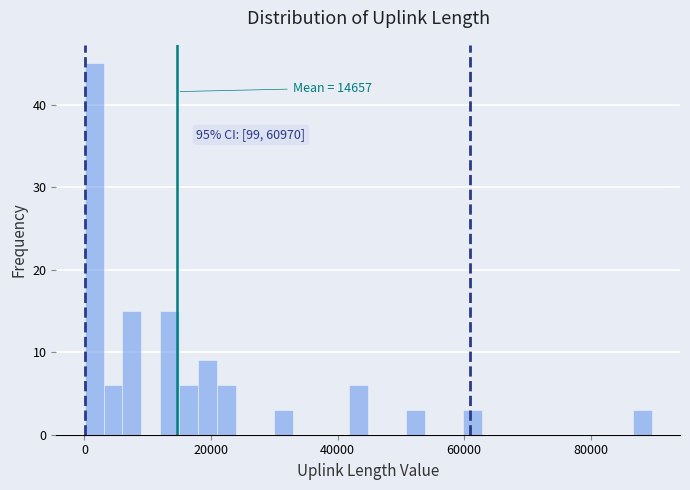

Read against the x-axis, roughly where is the centre of the tallest bar?

2000